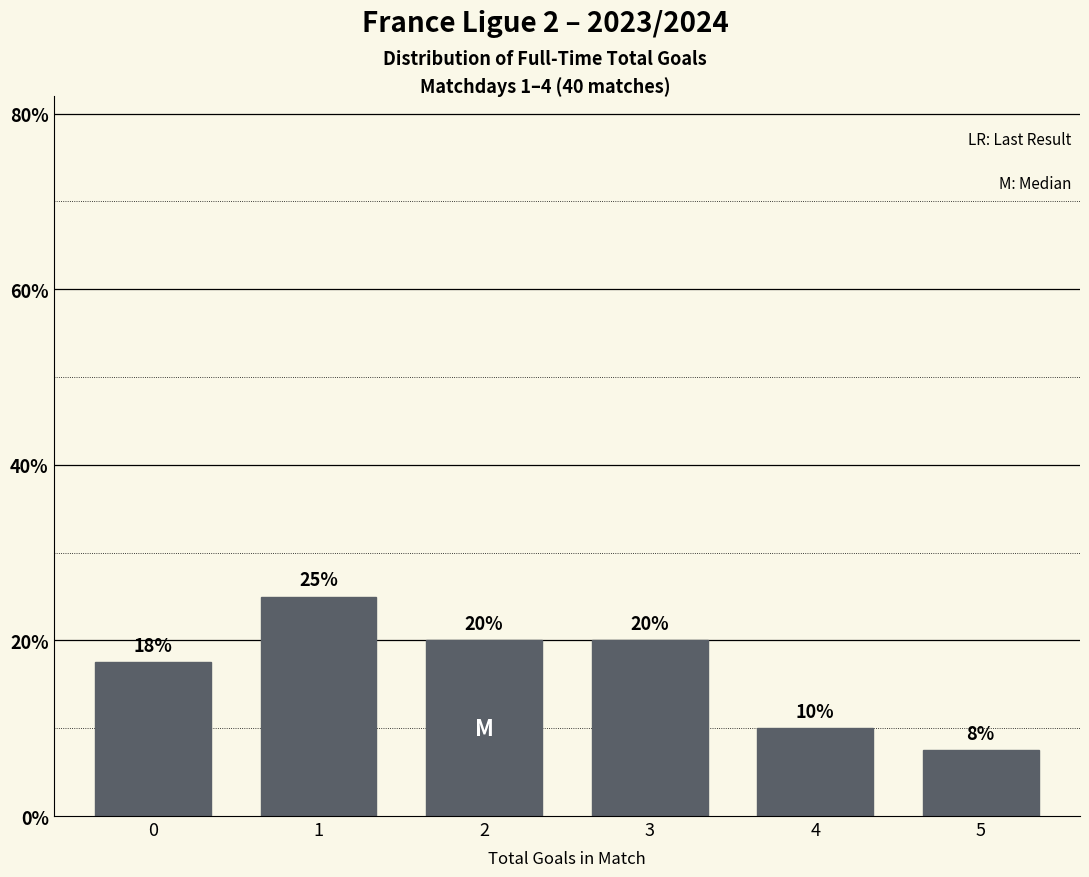

What is the sum of the values at 3 and 1?

45.0